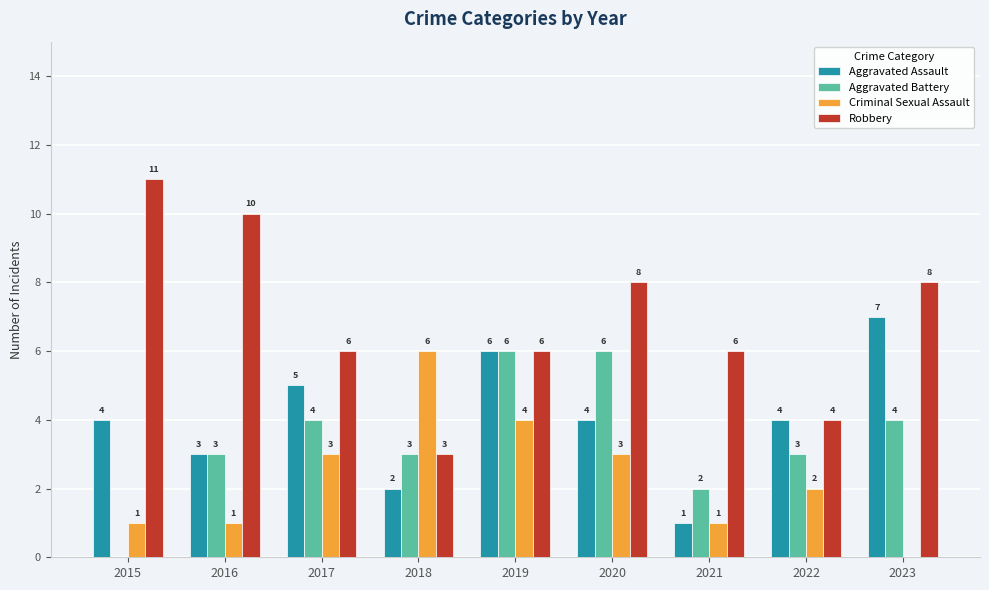

Which series has the widest spread of values?

Robbery